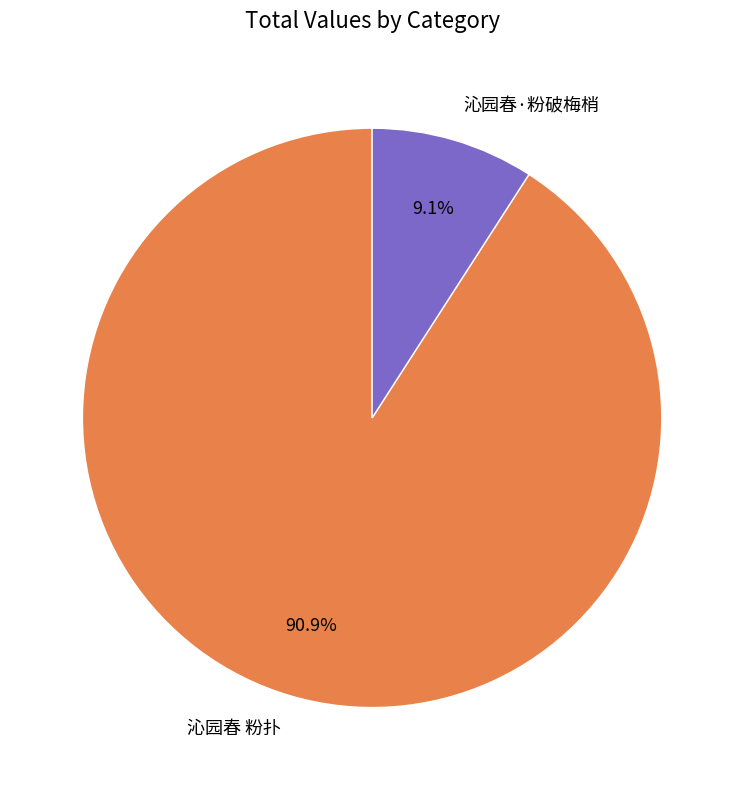

To the nearest percent, what is the difference between the largest and smallest slice percentages?

82%